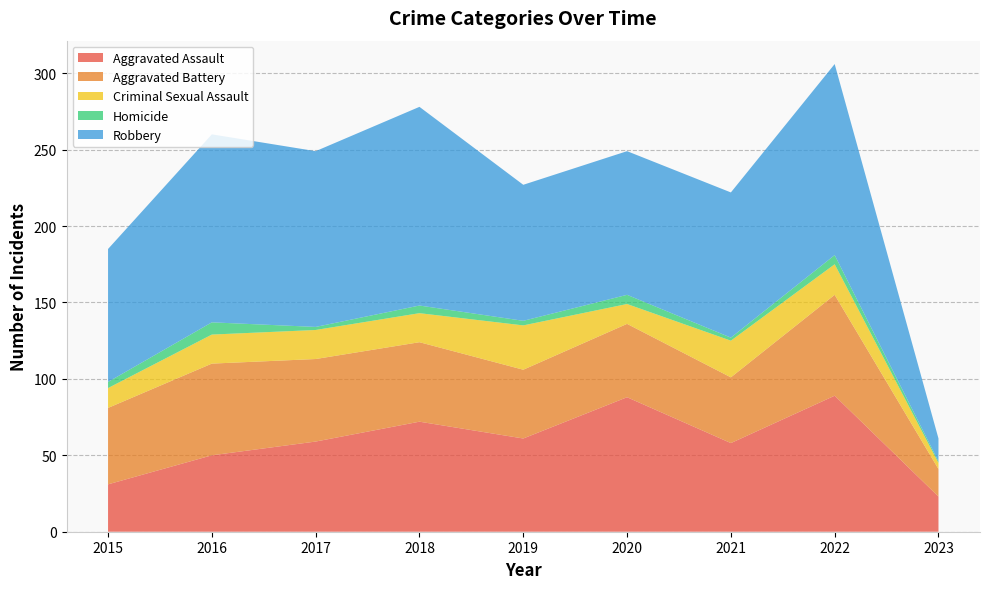

Reading right to left, list all the values displayed in this chart.

Aggravated Assault: 23	89	58	88	61	72	59	50	31
Aggravated Battery: 18	66	43	48	45	52	54	60	50
Criminal Sexual Assault: 4	20	24	13	29	19	19	19	13
Homicide: 1	6	2	6	3	5	2	8	4
Robbery: 15	125	95	94	89	130	115	123	87